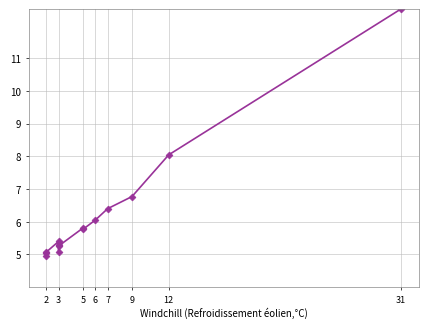

Is it true that the value at 2 is 5.1?

True